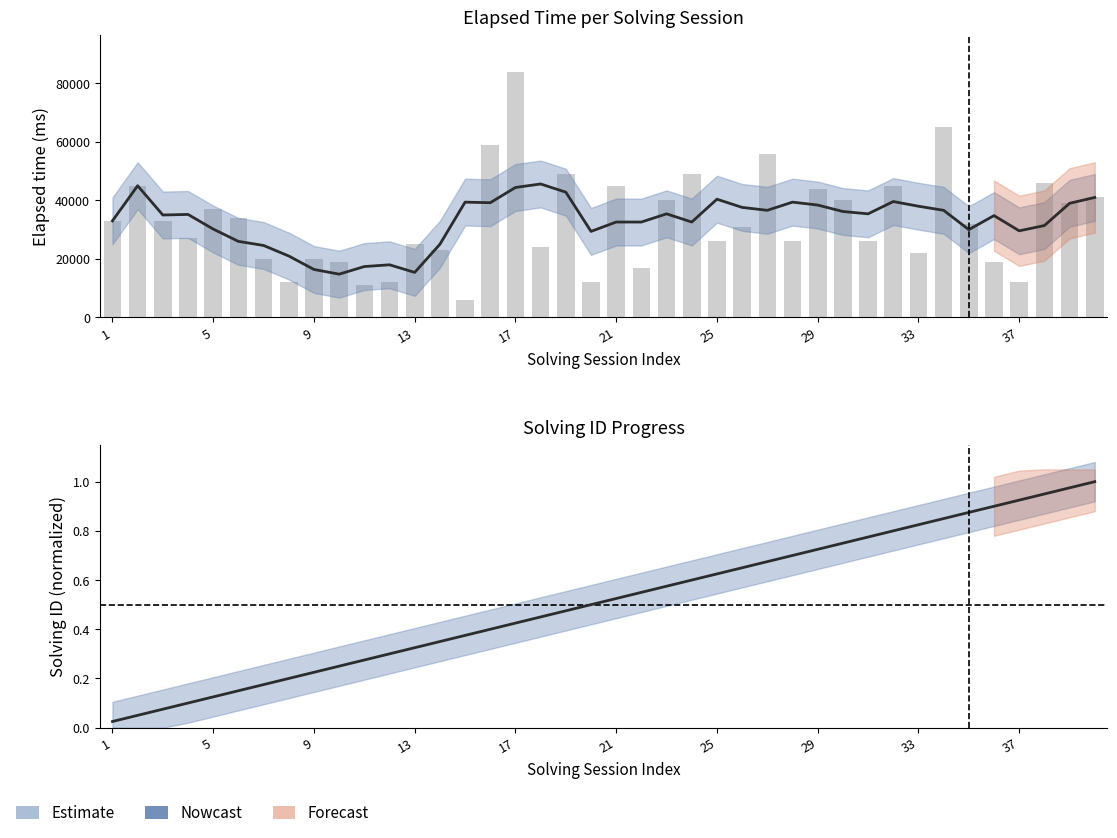

Between 39 and 16, which is larger?

39